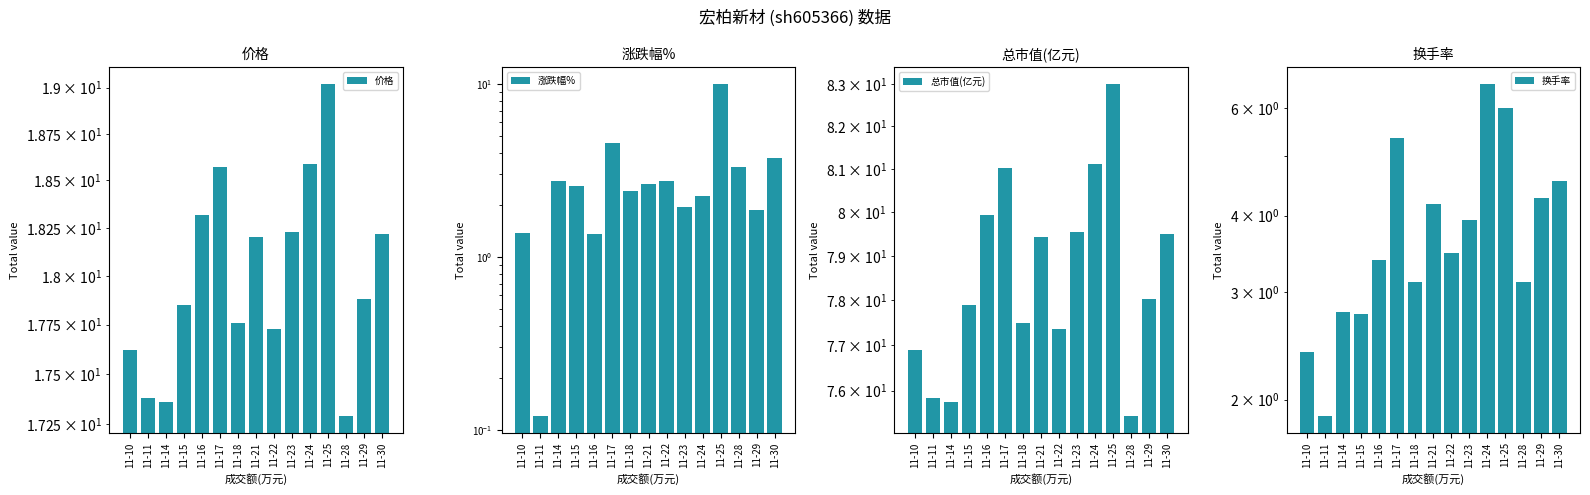

Which category has the lowest value in the 总市值(亿元) series?

11-28